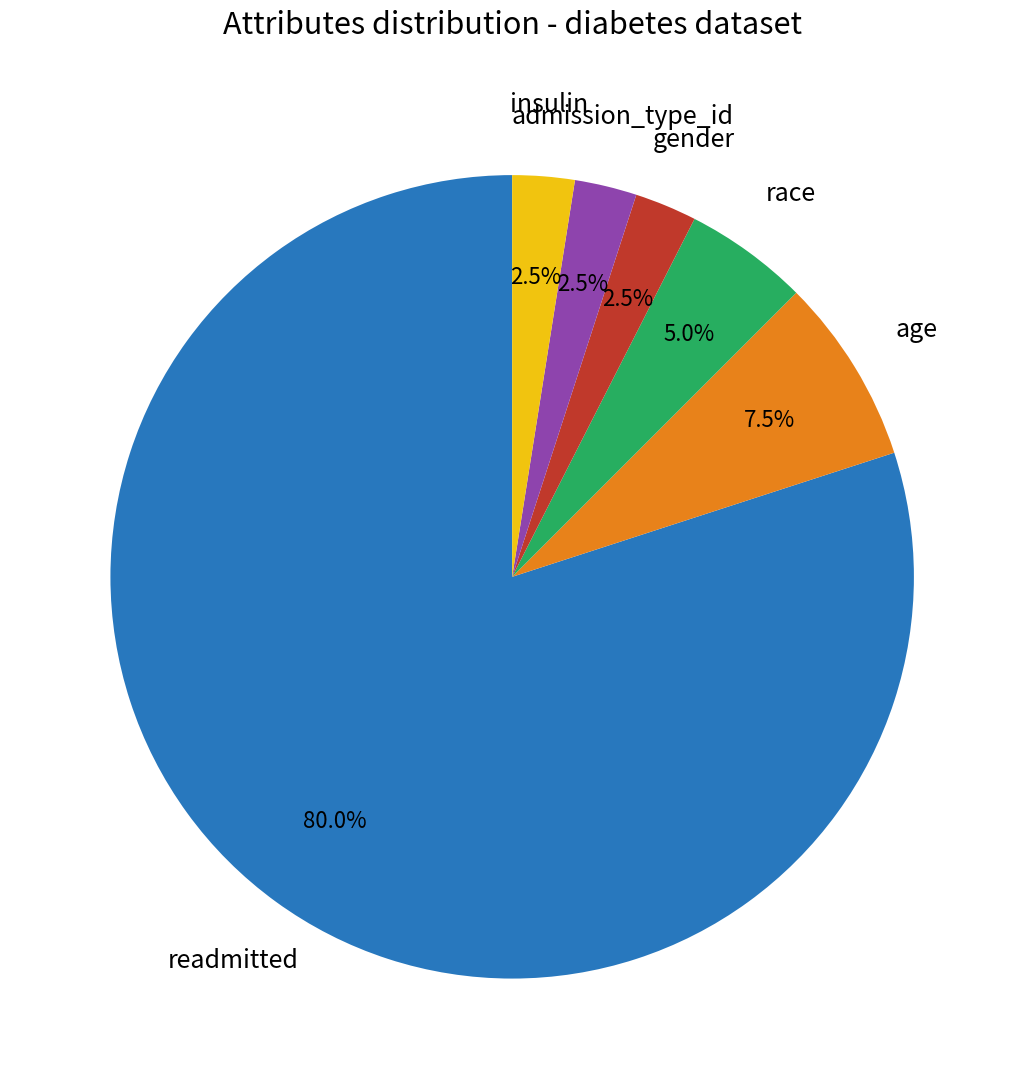

What percentage do gender and admission_type_id together represent?

5.0%